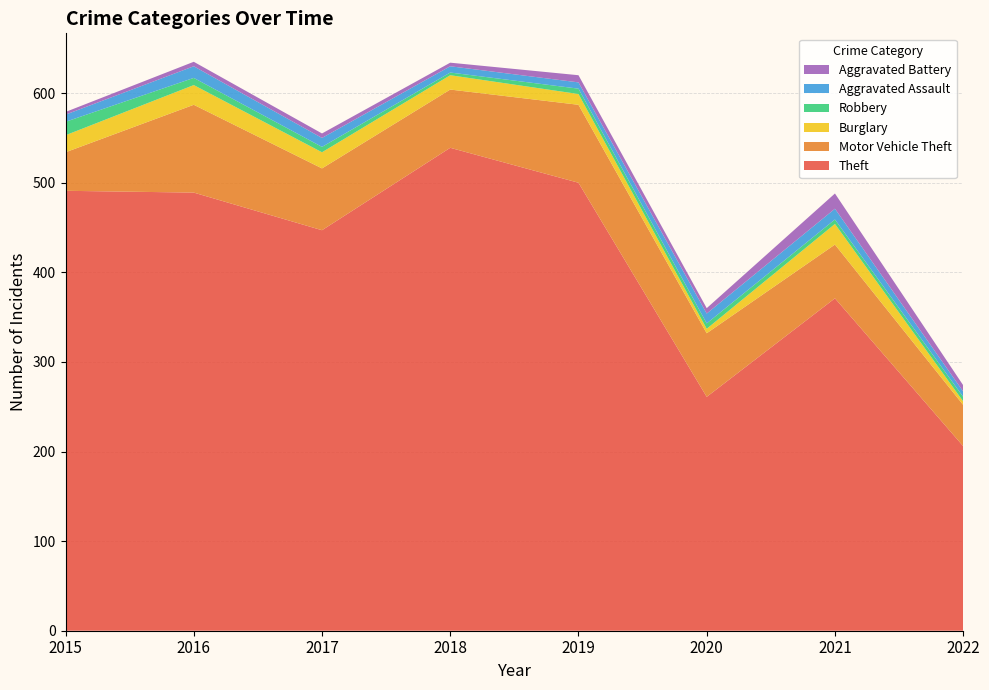

Reading right to left, extract all data points from this chart.

Theft: 206	371	261	500	539	447	489	491
Motor Vehicle Theft: 46	60	71	87	65	69	98	43
Burglary: 4	23	5	12	16	18	22	19
Robbery: 5	5	6	6	3	6	8	15
Aggravated Assault: 6	12	11	7	7	10	13	8
Aggravated Battery: 7	17	6	8	4	5	5	3